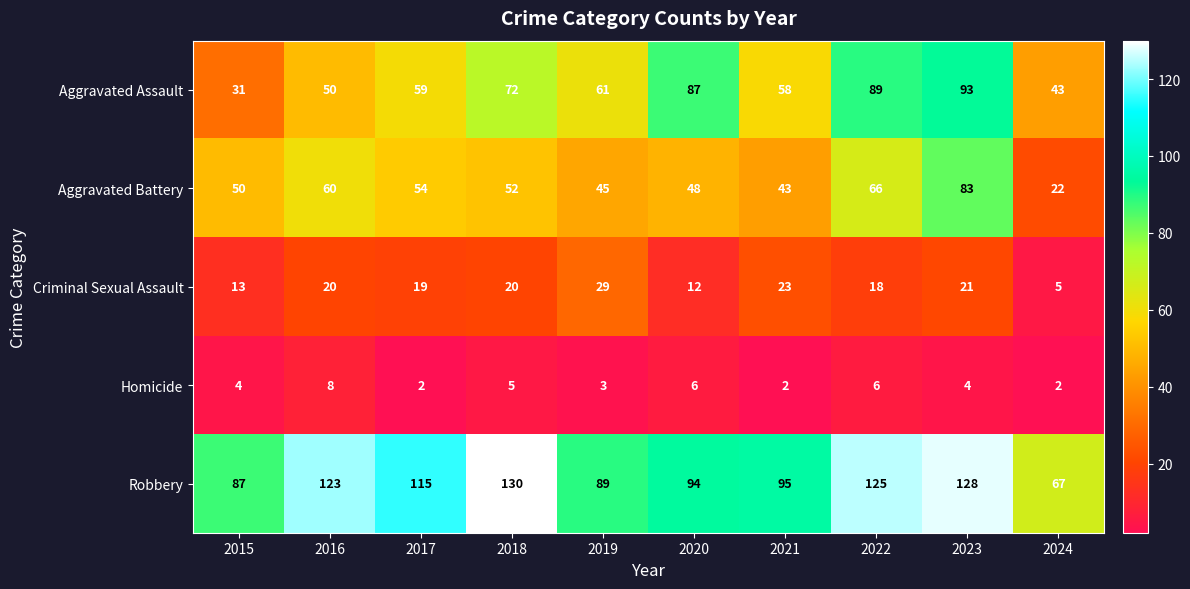

At how many categories does at least one series exceed 97?

5